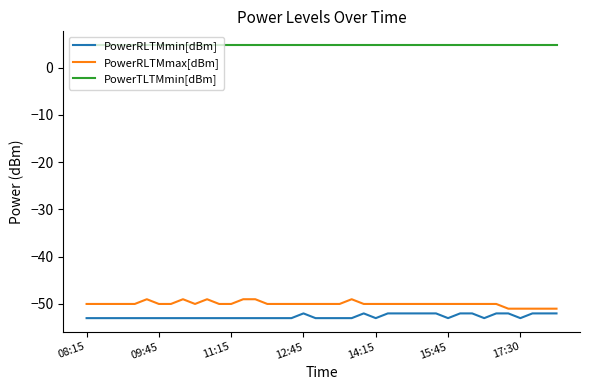

True or false: PowerRLTMmax[dBm] and PowerRLTMmin[dBm] cross at least once.

False